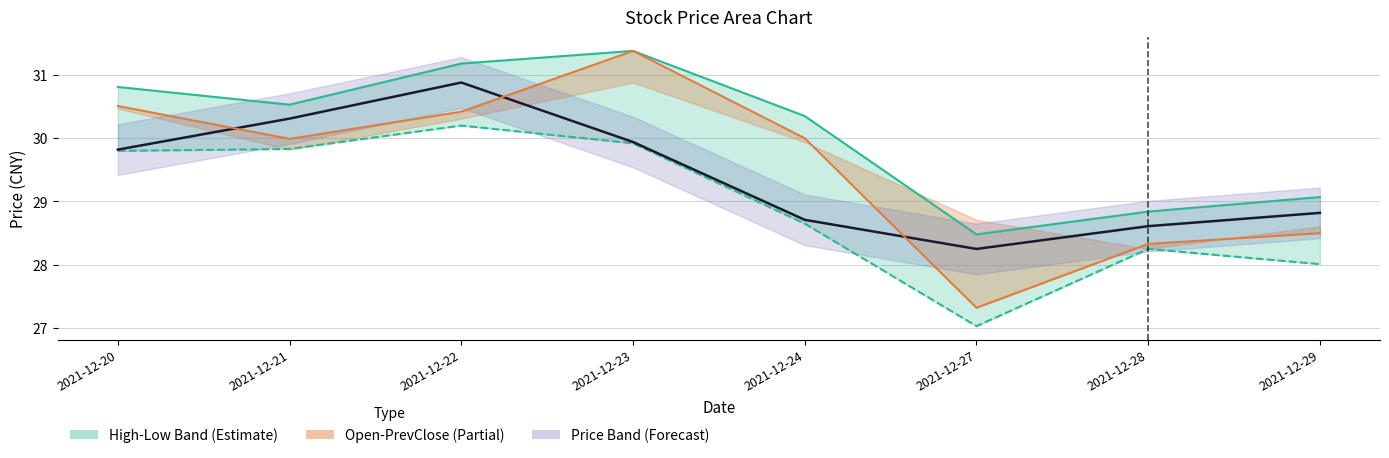

In Low, how many points are higher than both neighbors (excluding endpoints)?

2